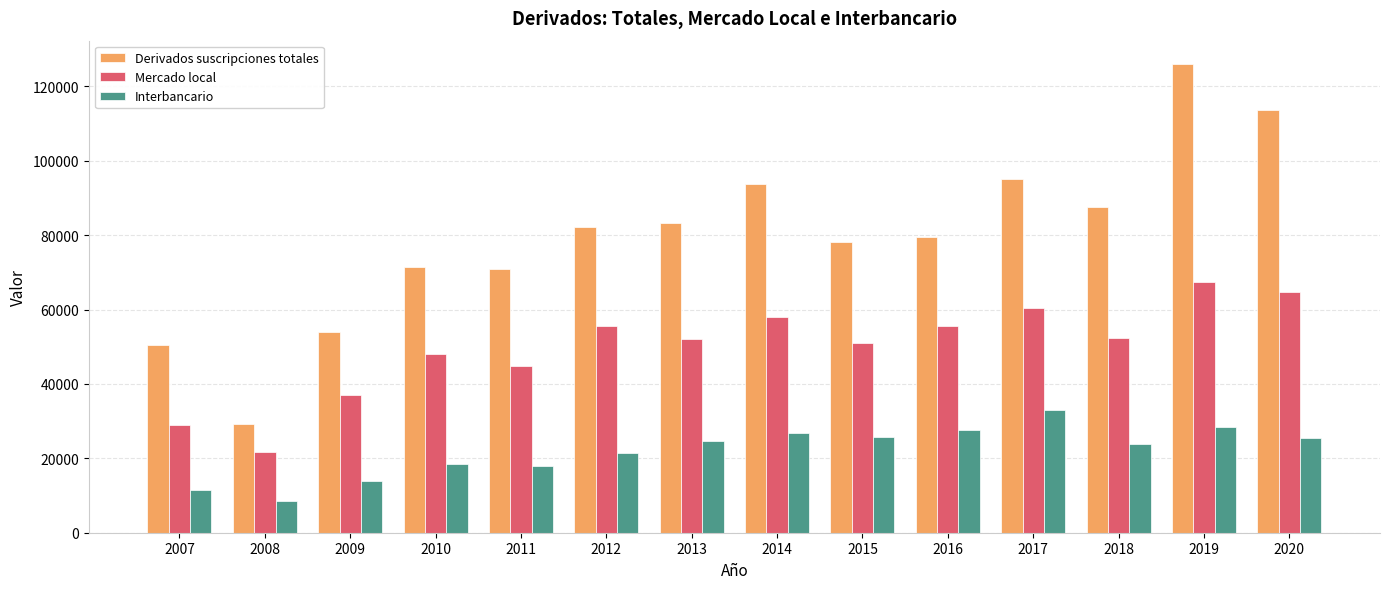

How many data points in Mercado local are less than 52475?

7